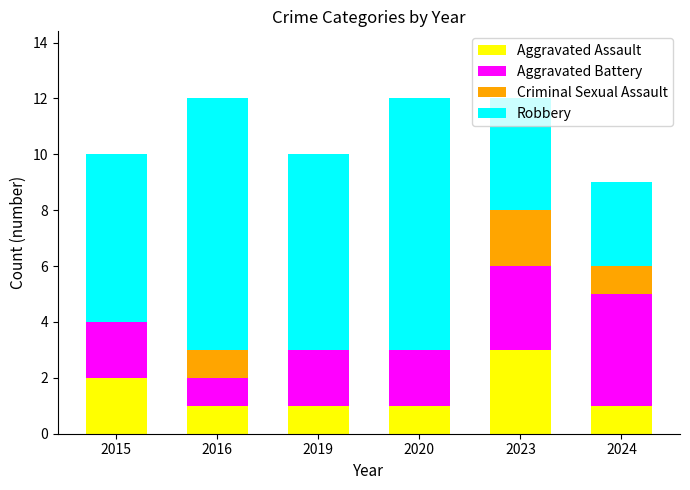

The Aggravated Assault series shows 1 at 2024. True or false?

True